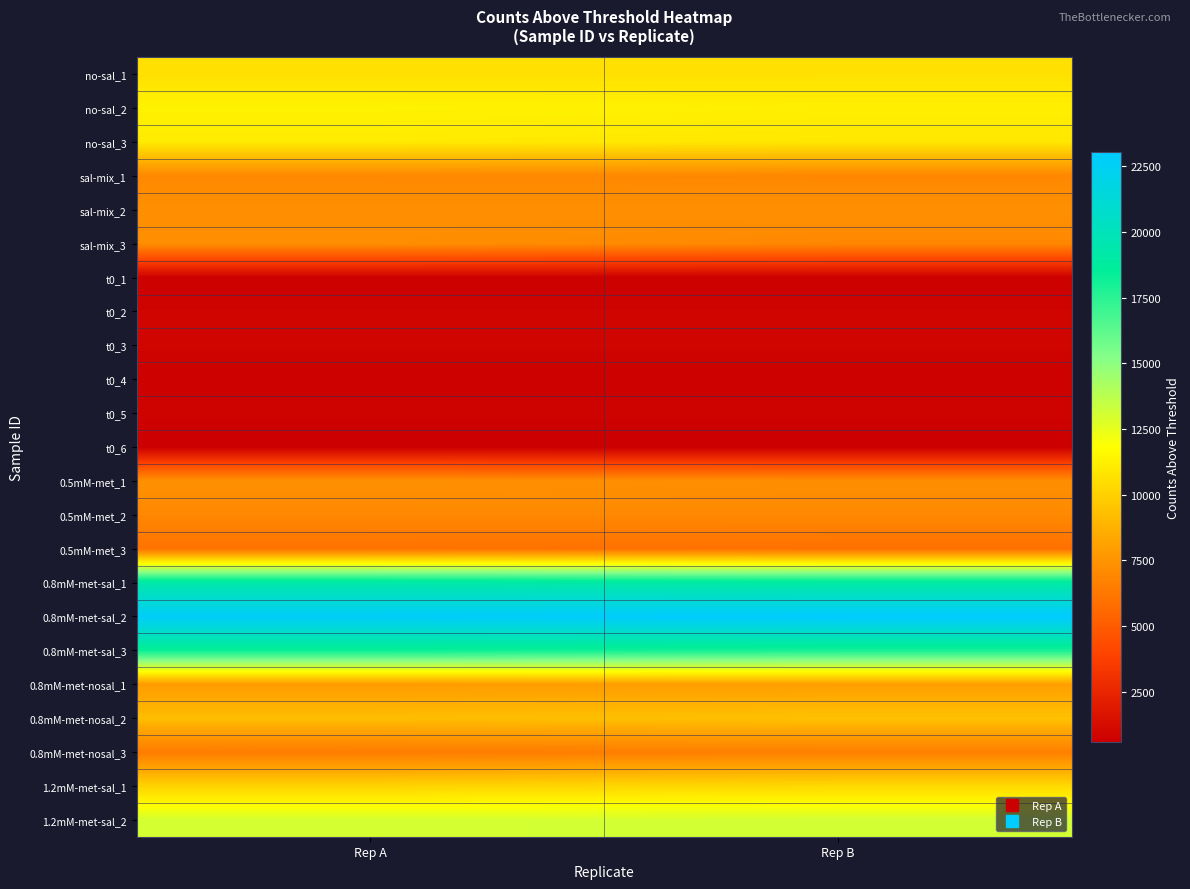

Reading left to right, extract all data points from this chart.

no-sal_1: Rep A=10612	Rep B=10641
no-sal_2: Rep A=11321	Rep B=11193
no-sal_3: Rep A=11023	Rep B=10893
sal-mix_1: Rep A=7012	Rep B=6929
sal-mix_2: Rep A=7293	Rep B=7322
sal-mix_3: Rep A=7265	Rep B=6946
t0_1: Rep A=652	Rep B=652
t0_2: Rep A=836	Rep B=837
t0_3: Rep A=863	Rep B=864
t0_4: Rep A=670	Rep B=670
t0_5: Rep A=780	Rep B=780
t0_6: Rep A=567	Rep B=567
0.5mM-met_1: Rep A=7371	Rep B=7225
0.5mM-met_2: Rep A=6985	Rep B=7030
0.5mM-met_3: Rep A=6025	Rep B=5908
0.8mM-met-sal_1: Rep A=19247	Rep B=18977
0.8mM-met-sal_2: Rep A=22764	Rep B=23053
0.8mM-met-sal_3: Rep A=18311	Rep B=17966
0.8mM-met-nosal_1: Rep A=7839	Rep B=7967
0.8mM-met-nosal_2: Rep A=9215	Rep B=9389
0.8mM-met-nosal_3: Rep A=6435	Rep B=6604
1.2mM-met-sal_1: Rep A=10082	Rep B=10307
1.2mM-met-sal_2: Rep A=13020	Rep B=13078